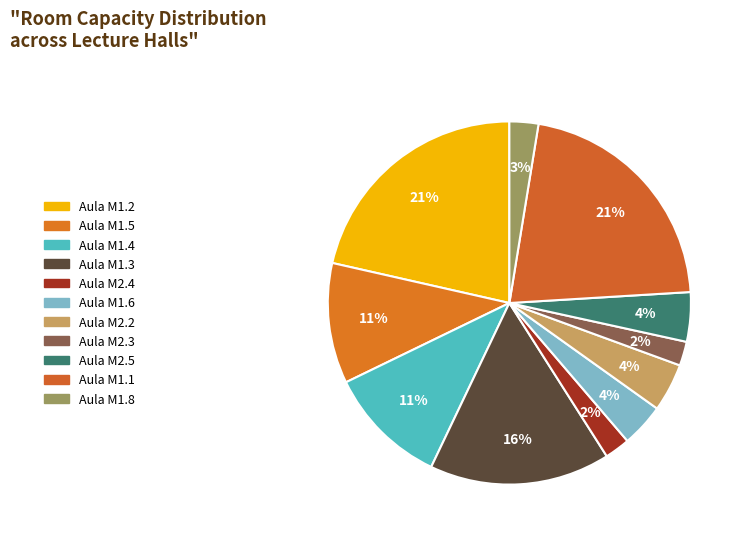

Which slice is the smallest?

Aula M2.3